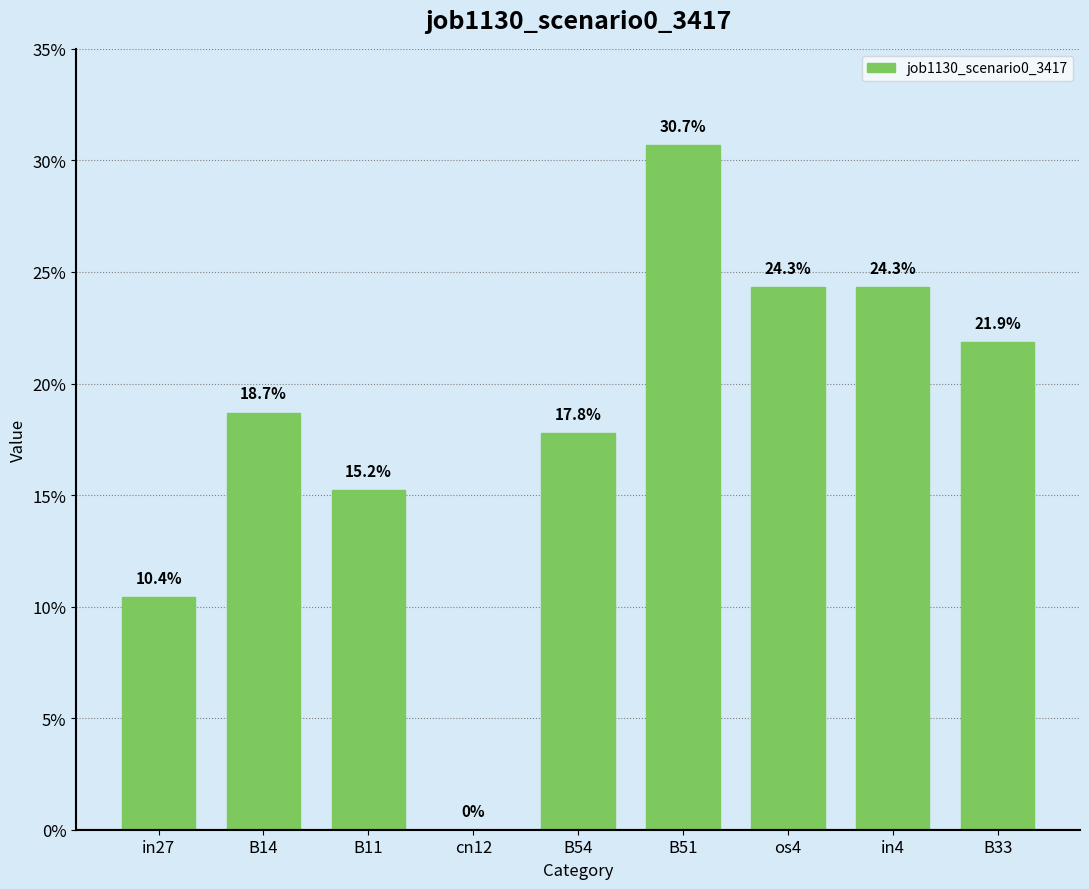

What value does the data have at os4?

0.2